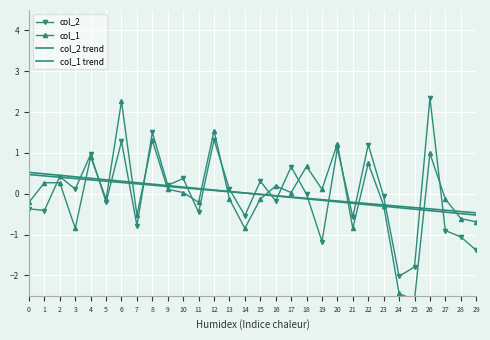

How many times do col_1 and col_1 trend cross each other?

14